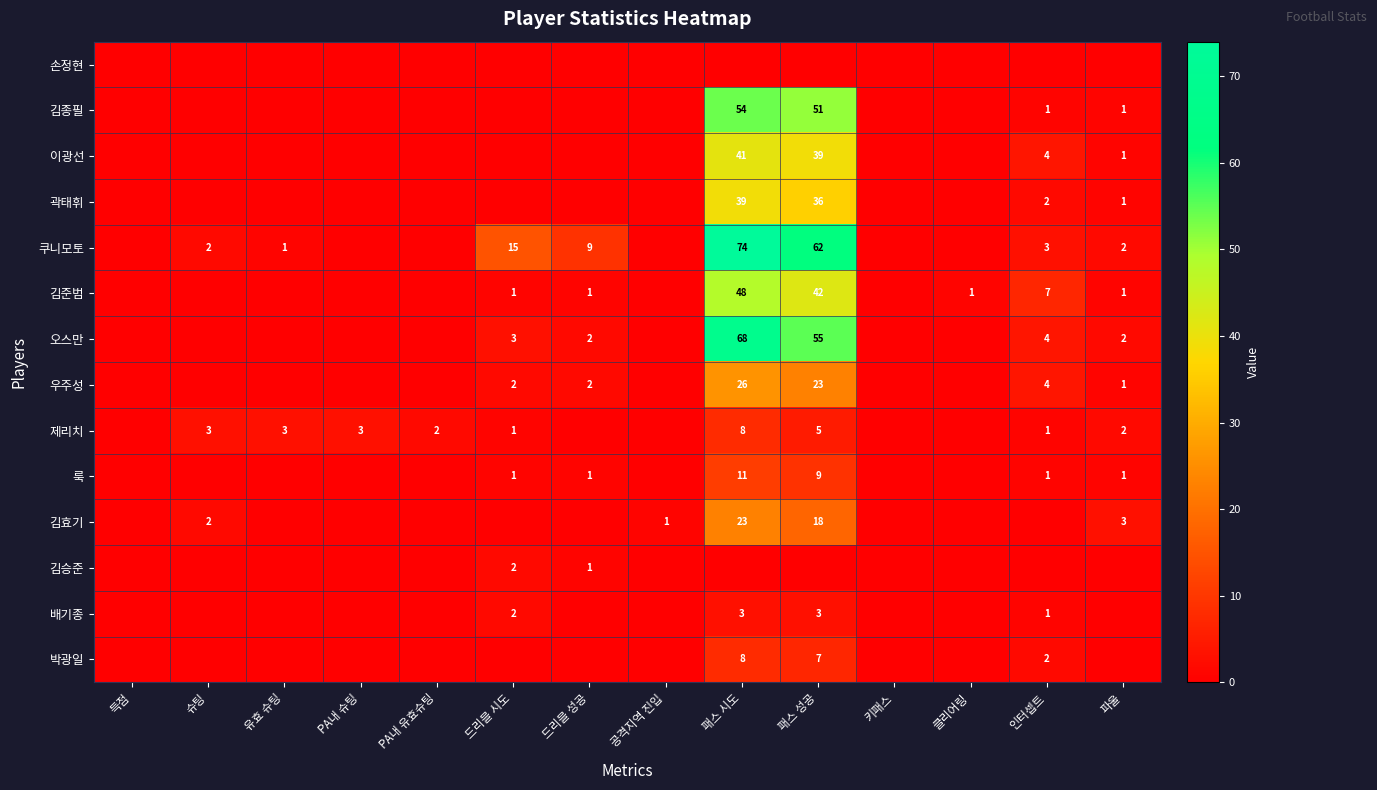

Is the value of 김효기 at 파울 greater than the value of 이광선 at 파울?

Yes